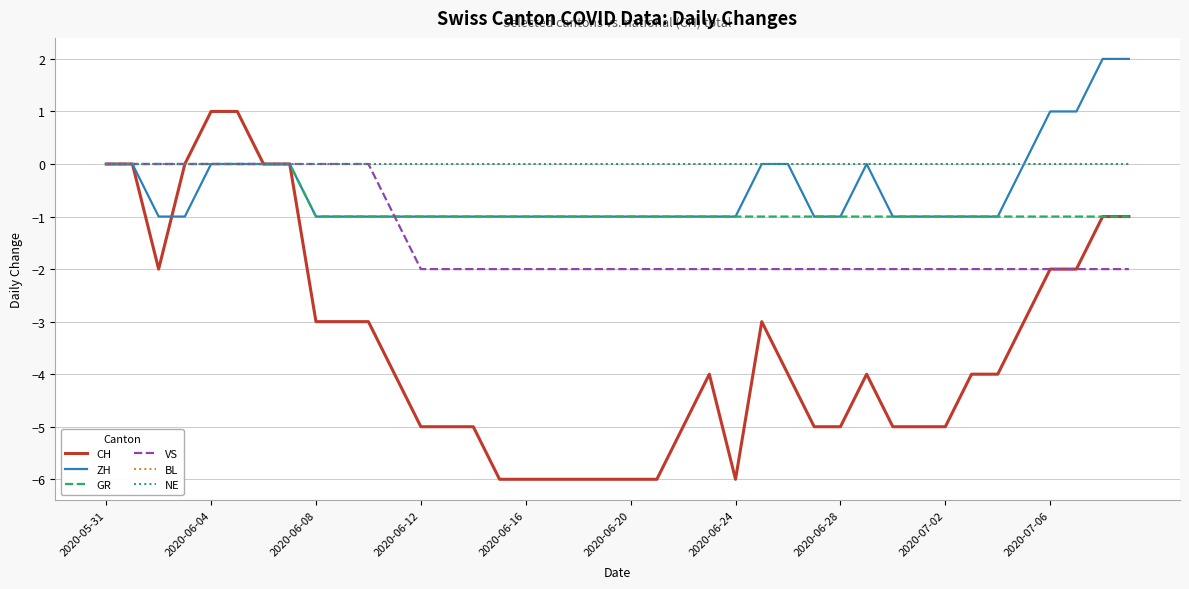

How many interior local peaks does the CH series have?

3